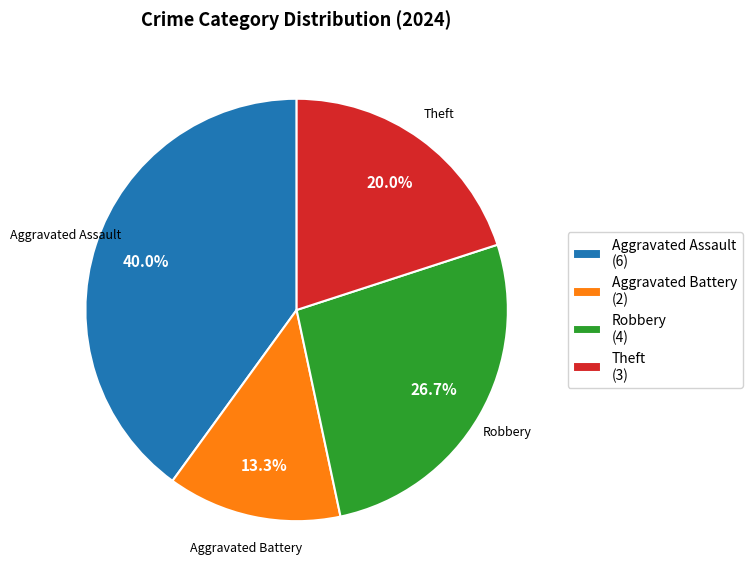

To the nearest percent, what portion does Robbery represent?

27%